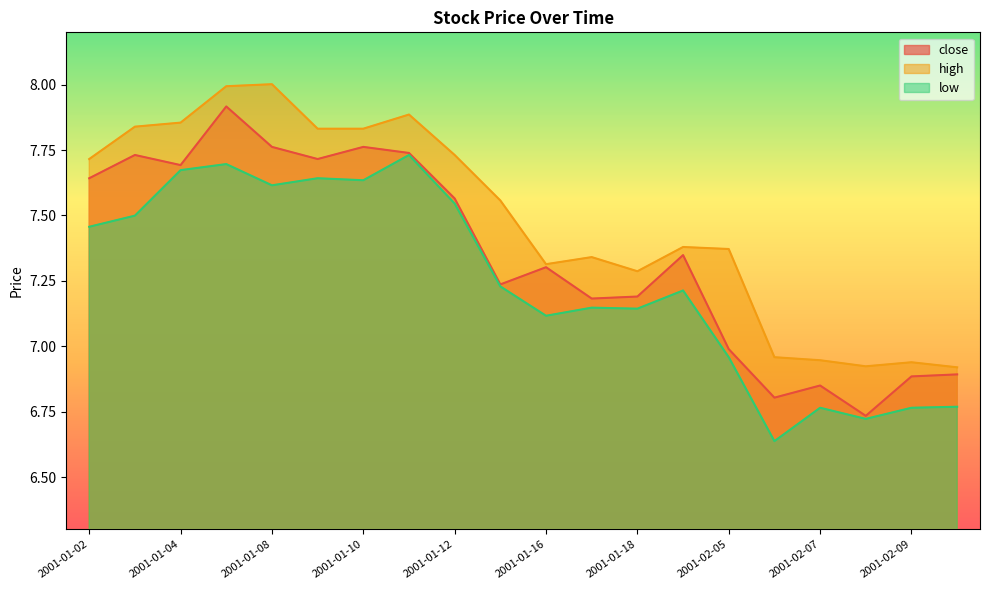

What is the total value across all series at 2001-02-07?

20.6